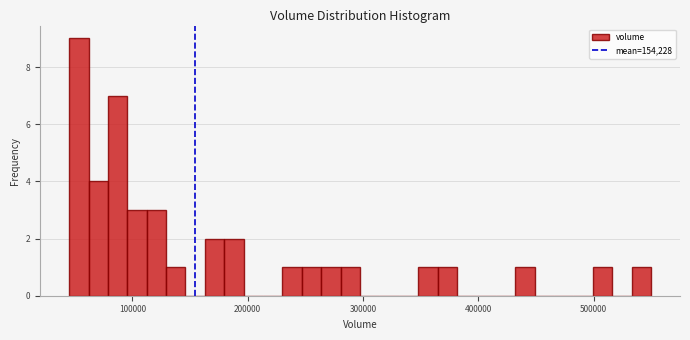

Around what value on the x-axis is the tallest bar? Give the approximate position of its centre, as read against the axis.

50000